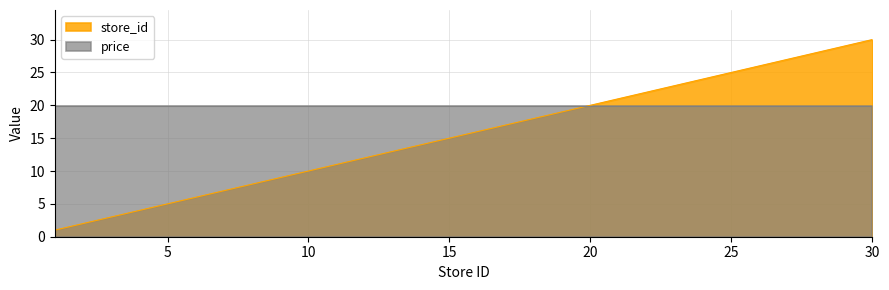

What is the value of the 14th point from the left?

26